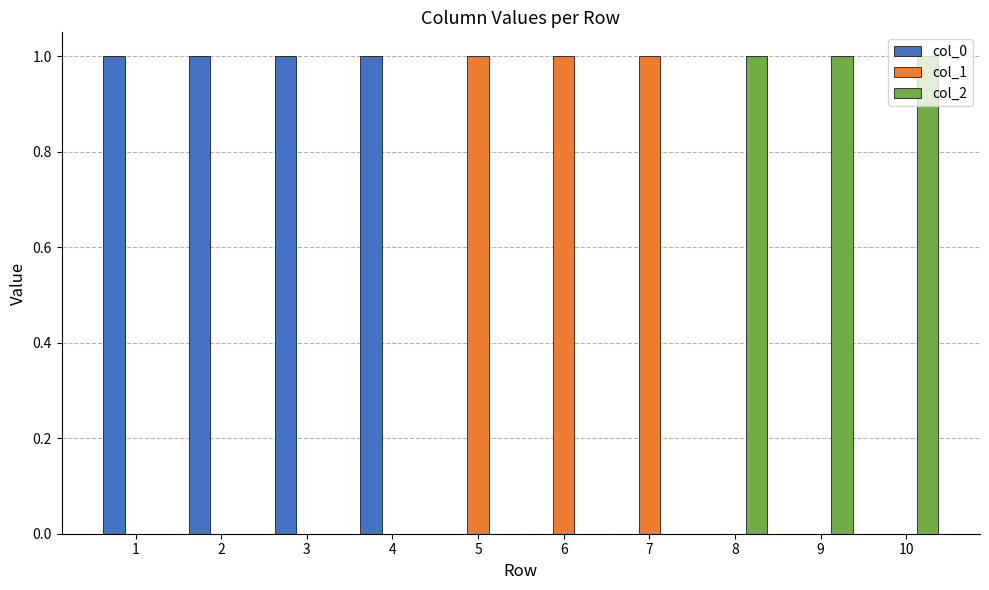

Is the value of col_2 at 3 greater than the value of col_1 at 5?

No